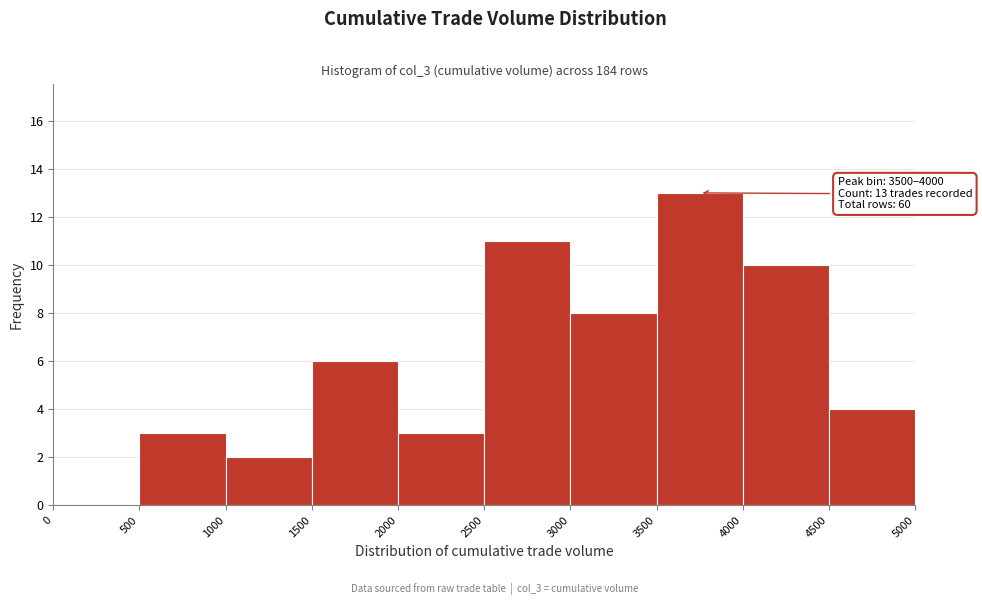

Over which range of the x-axis is the bar tallest?

3500 to 4000